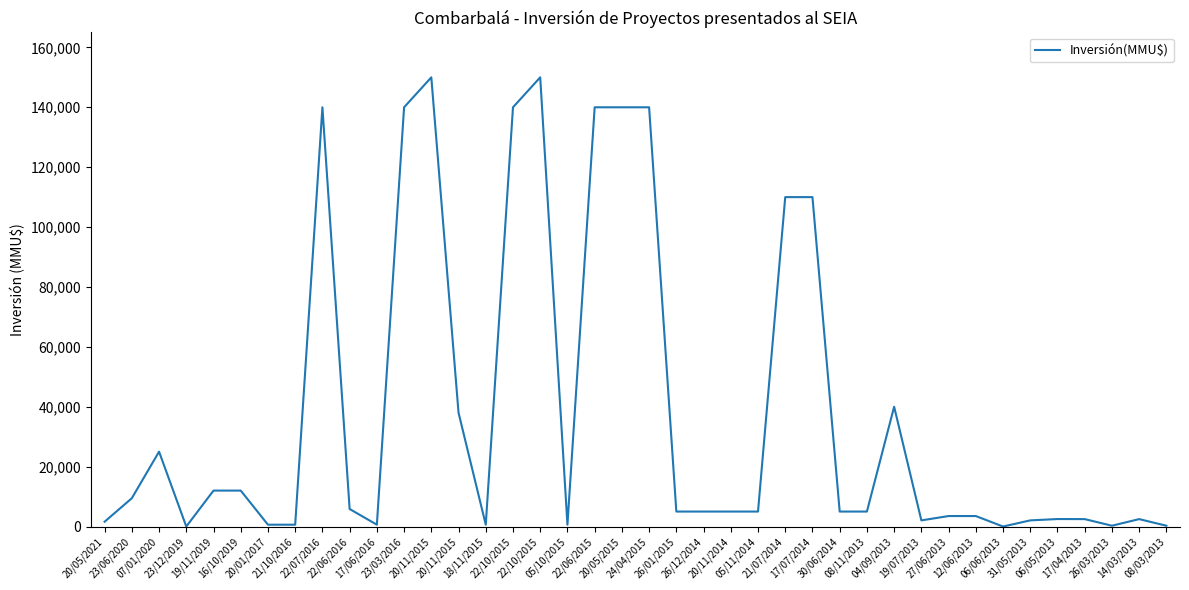

Does the chart have visible grid lines?

No